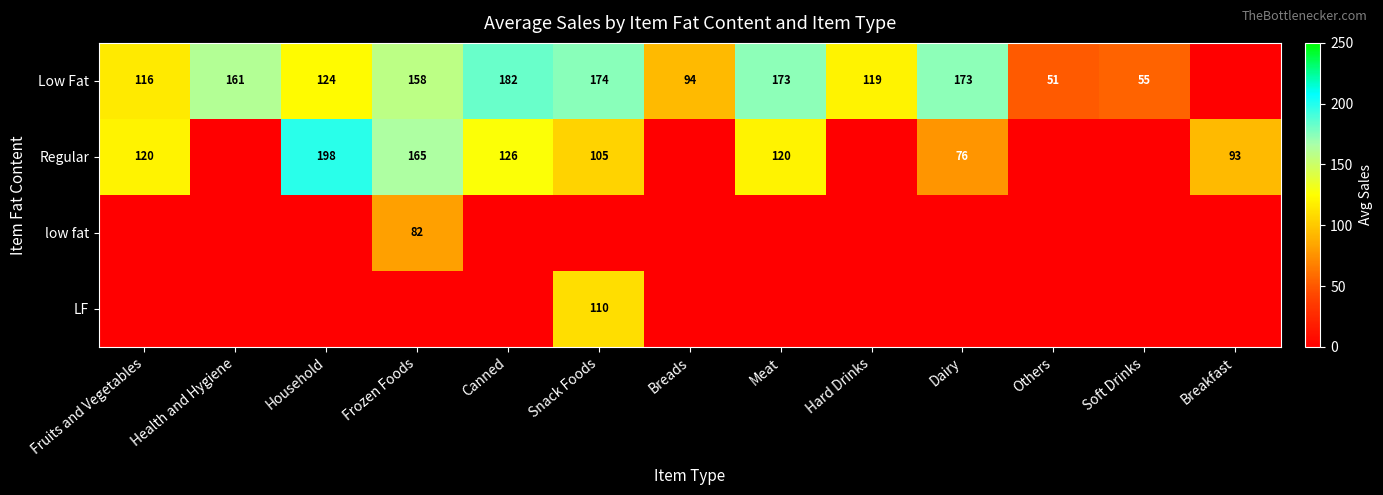

Which has a higher value, Household or Soft Drinks?

Household